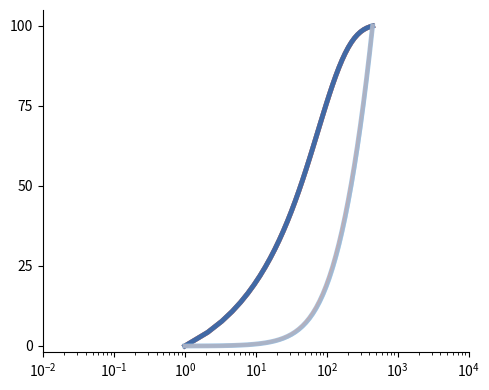

How many lines are shown in the chart?

6